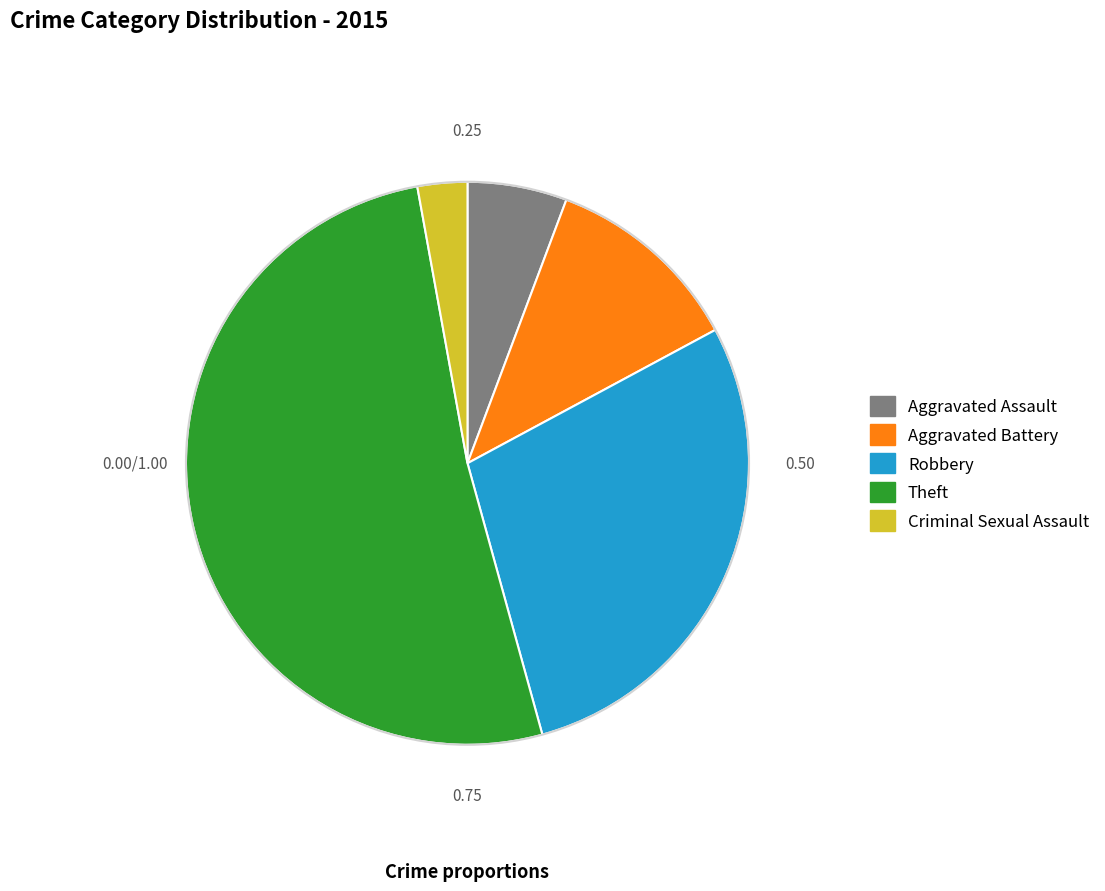

True or false: Robbery accounts for 29% of the total.

True